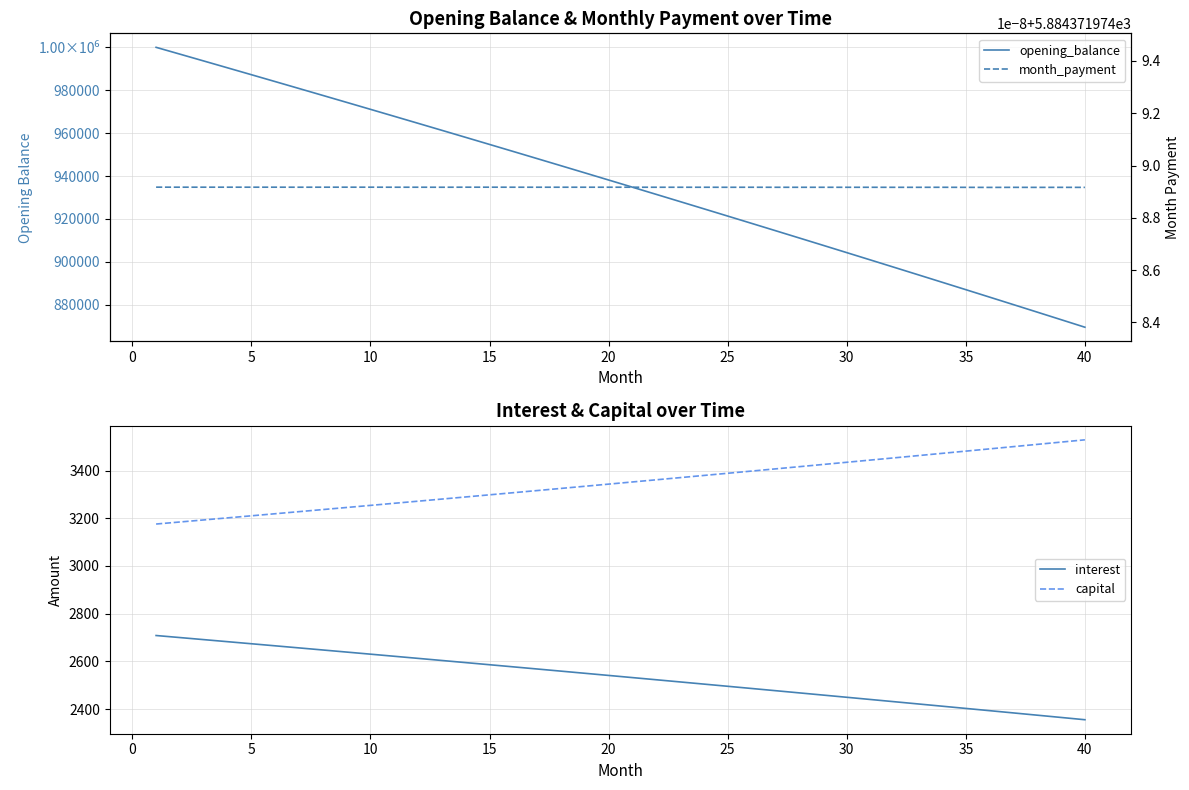

What is the maximum value shown in the chart?

1000000.0